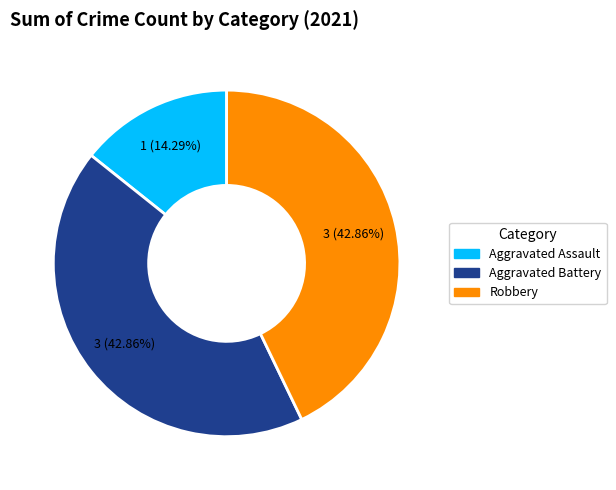

To the nearest percent, what is the average slice percentage?

33%